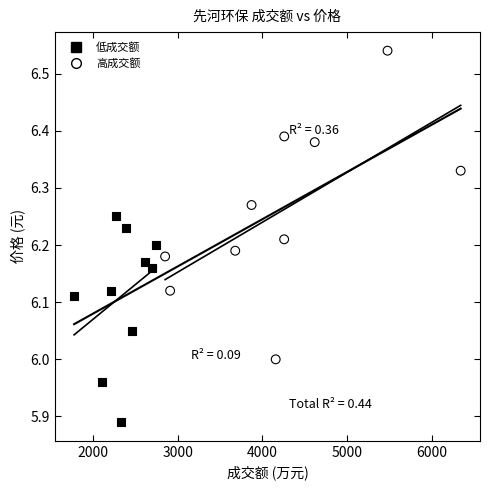

Which series has the largest Y range (max minus min)?

高成交额